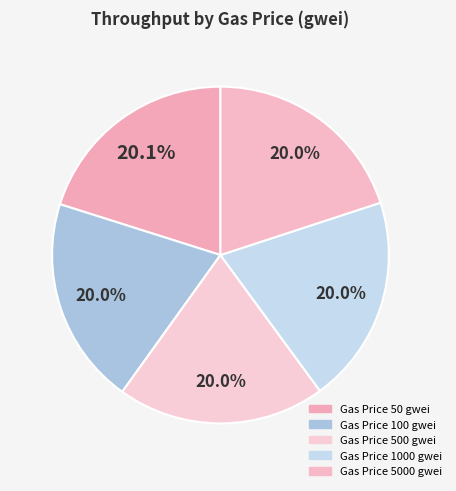

To the nearest percent, what is the average slice percentage?

20%